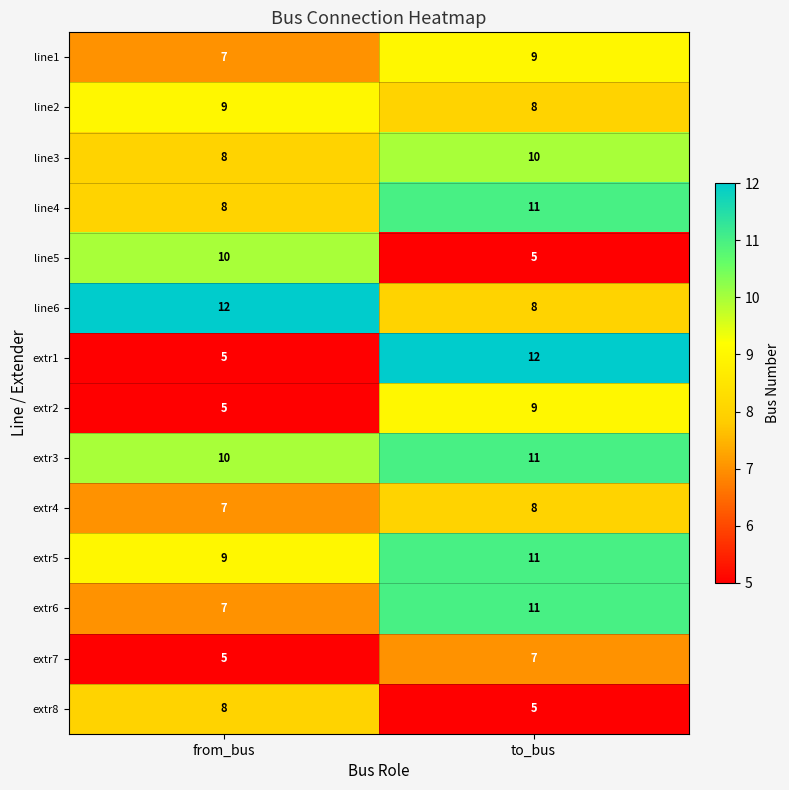

Which series has the largest total across all categories?

extr3